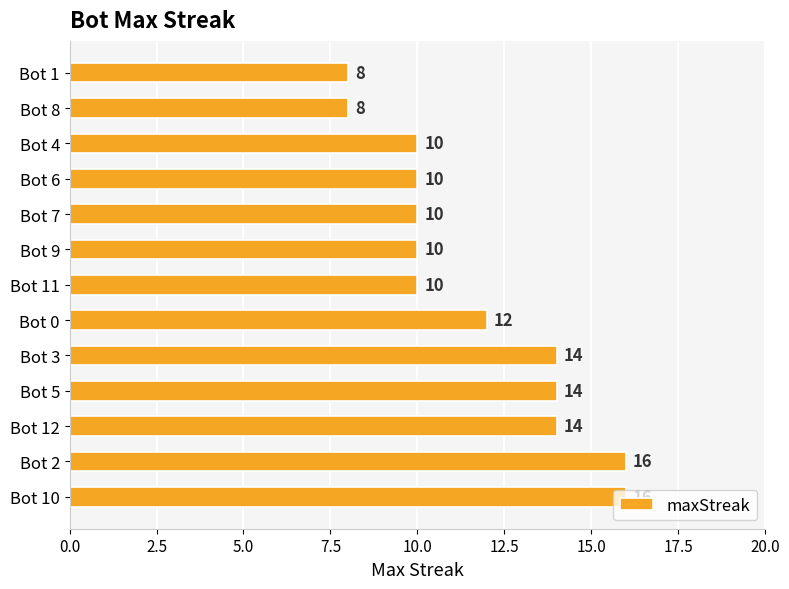

What is the smallest value displayed?

8